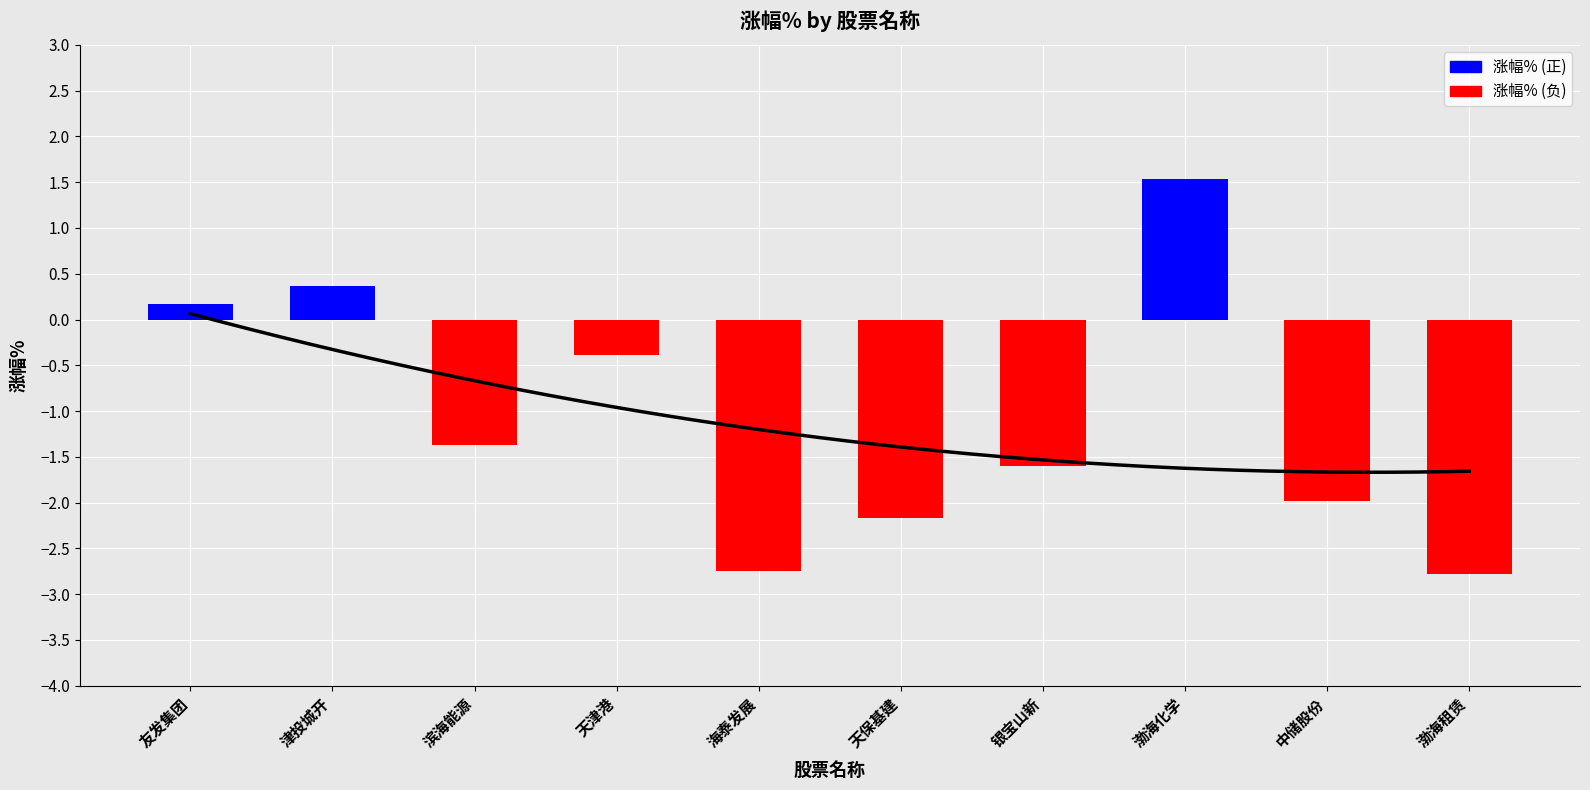

What position from the right is 津投城开?

9